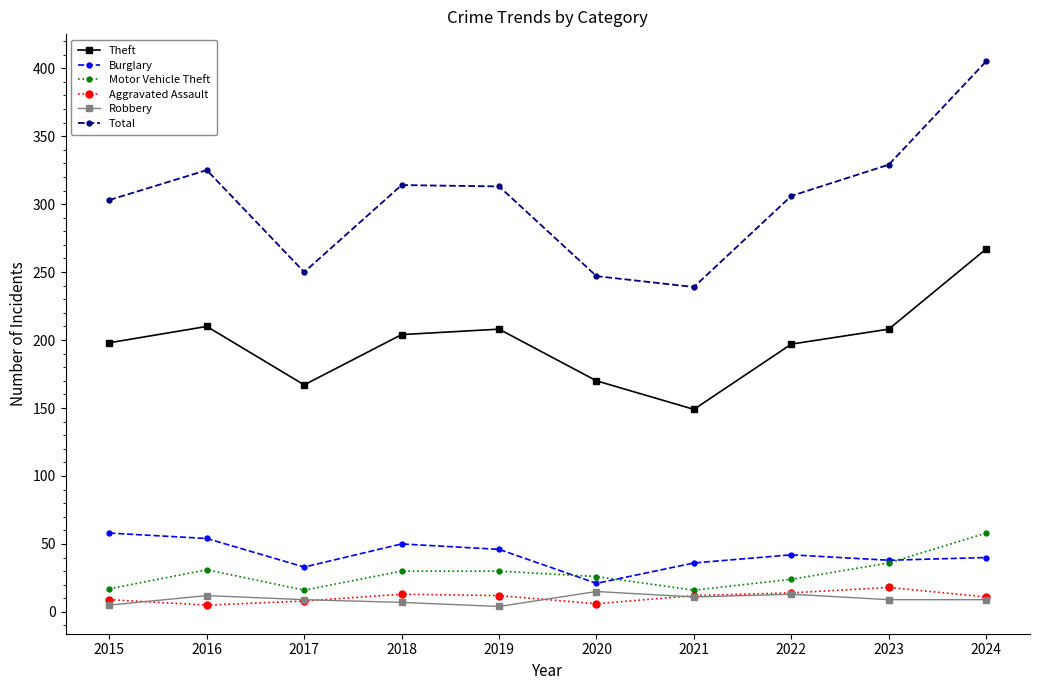

Where is the first local minimum for Theft?

2017